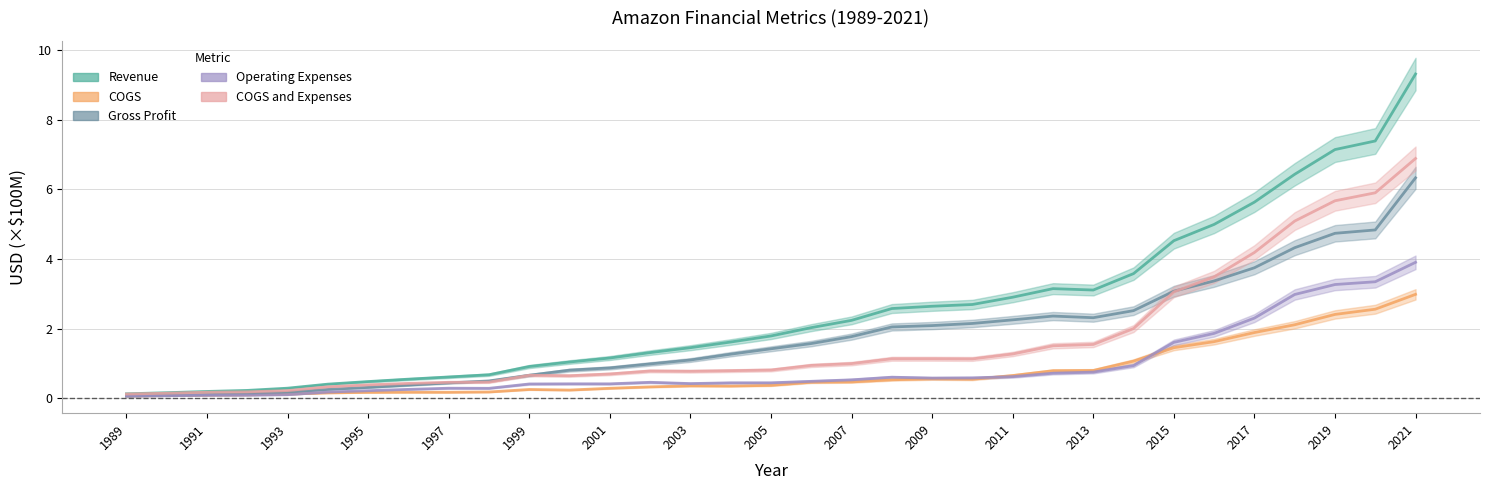

Is the value of Operating Expenses at 2000 greater than the value of COGS and Expenses at 1995?

Yes